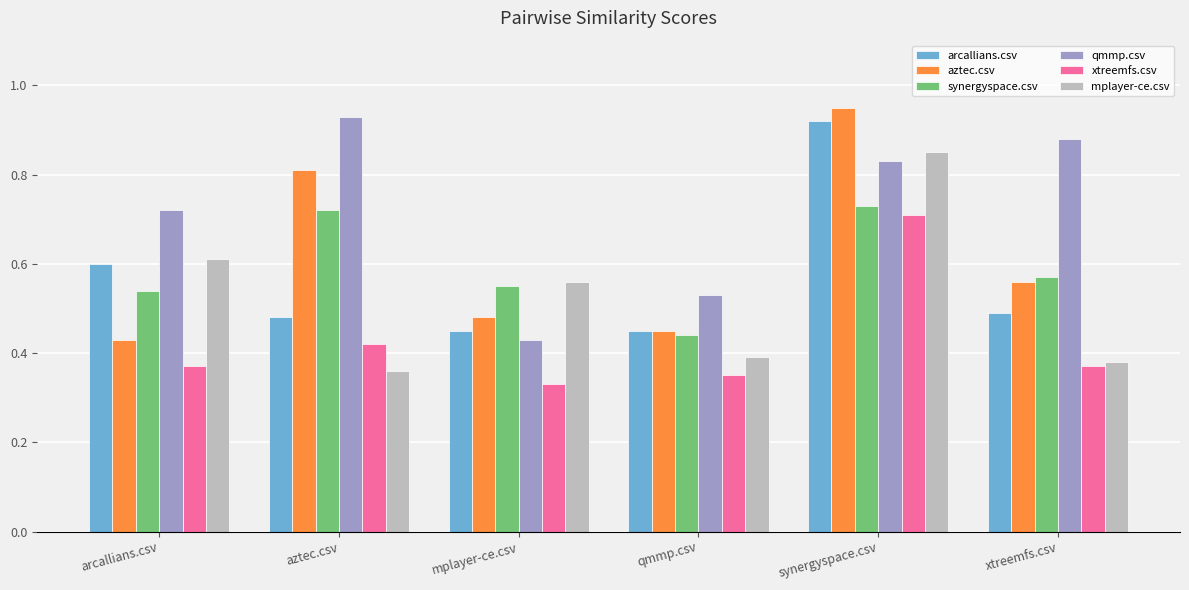

At which label does qmmp.csv reach its peak?

aztec.csv